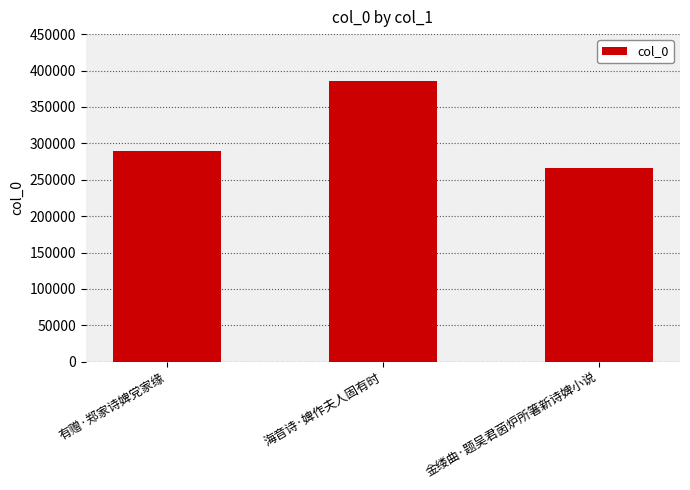

Is it true that the value at 有赠·郑家诗婢党家缘 is 187863?

False